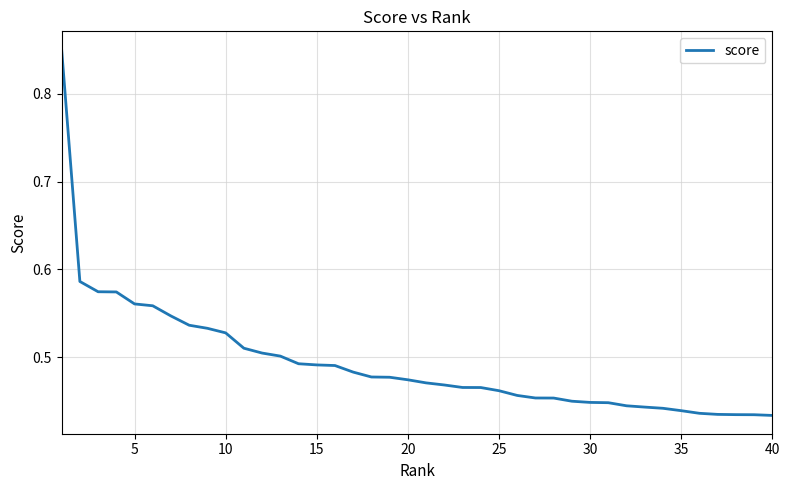

How many lines are shown in the chart?

1